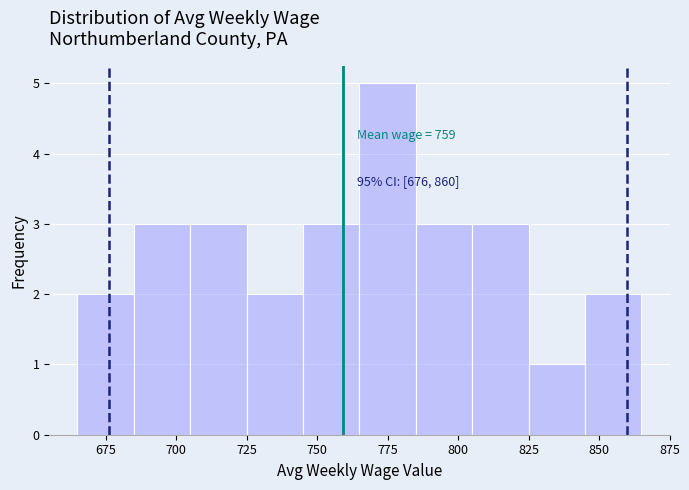

Over which range of the x-axis is the bar tallest?

765 to 785